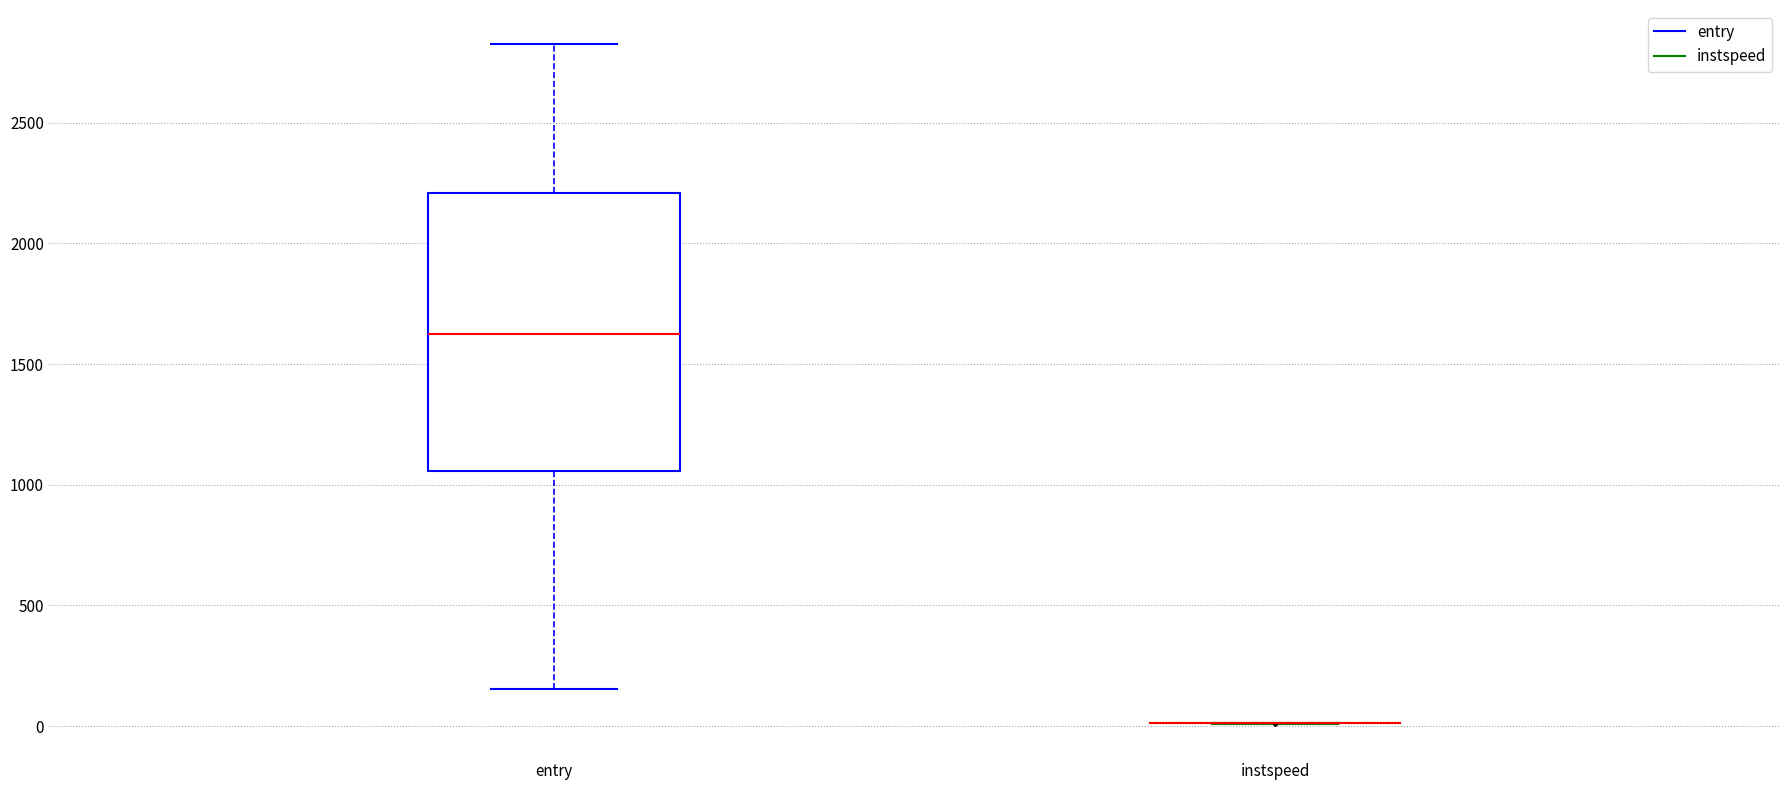

Which box is the tallest, from its lower edge to its upper edge?

entry